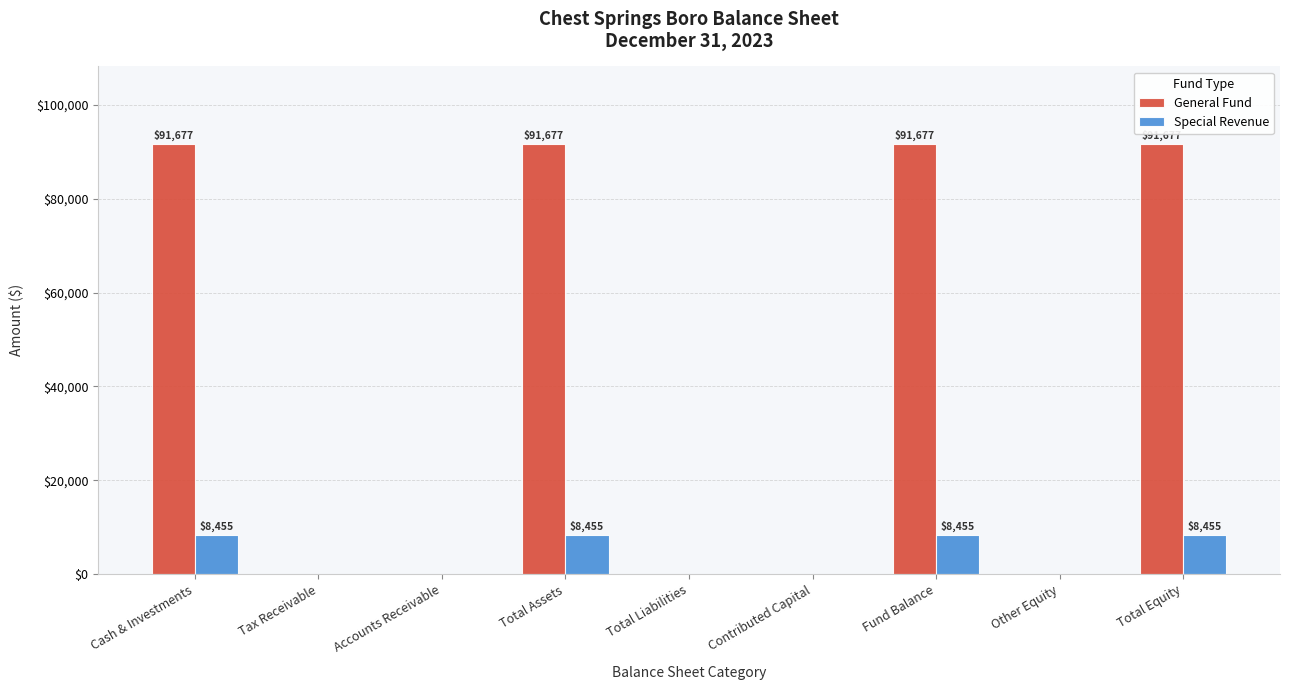

What is the maximum value for Special Revenue?

8455